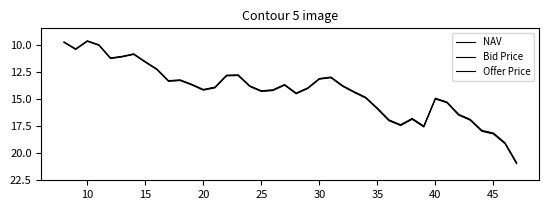

List the series in order of their peak value, lowest first.

Bid Price, NAV, Offer Price